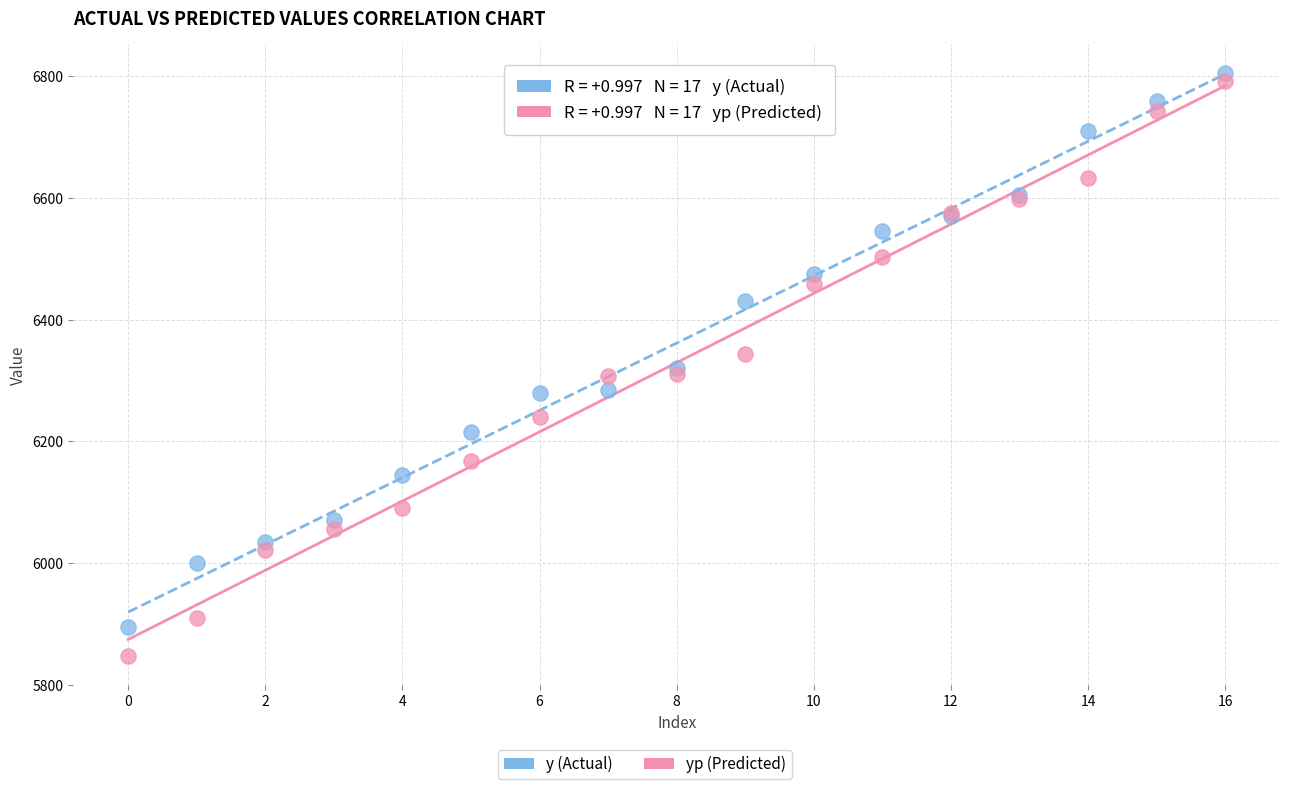

Which series has the largest Y range (max minus min)?

yp (Predicted)